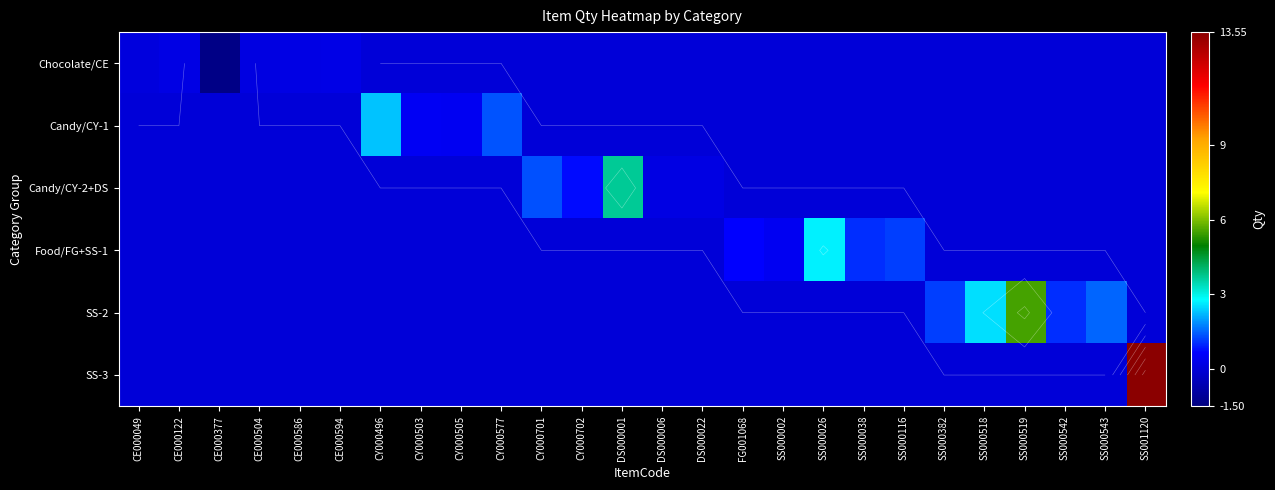

What is the sum of all SS-2 values?

11.8